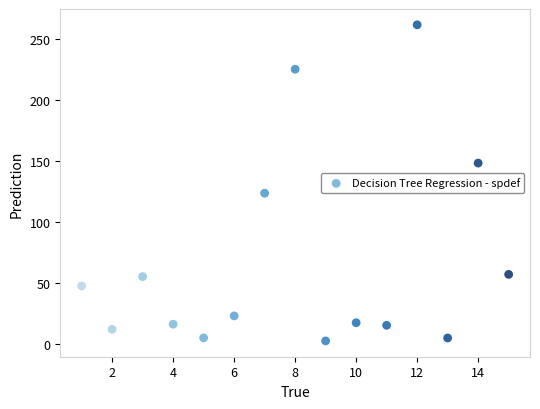

What is the range of Y values (max minus min)?

259.0